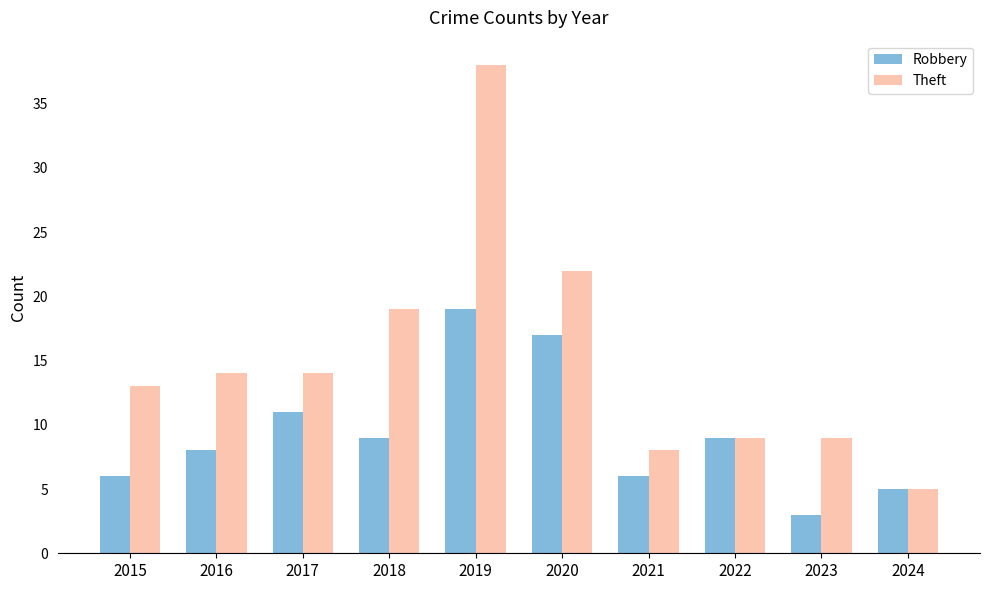

How many series are shown in this chart?

2